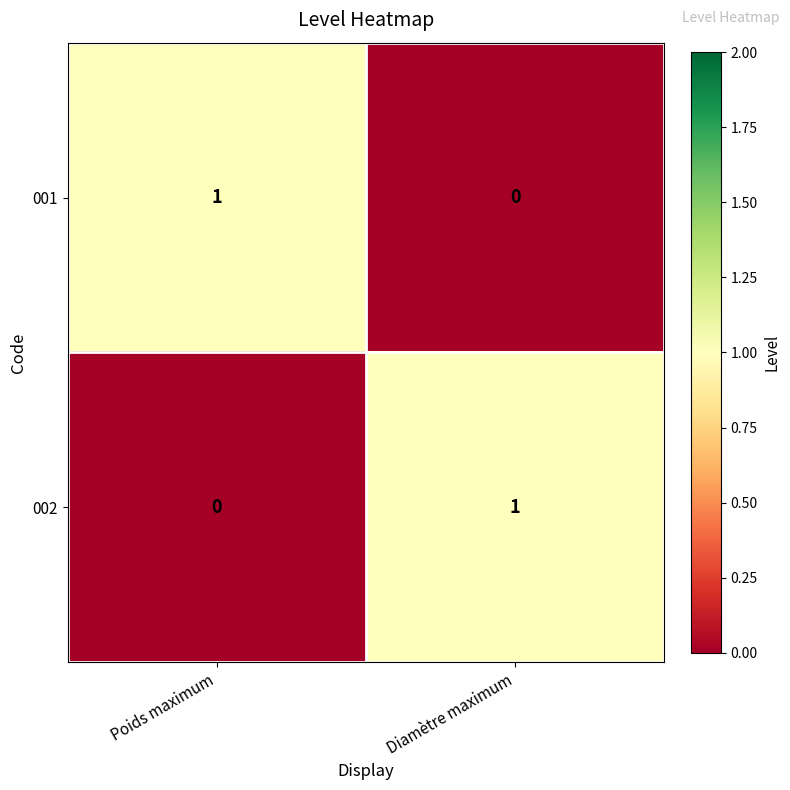

True or false: 001 has a value of 2 at Poids maximum.

False